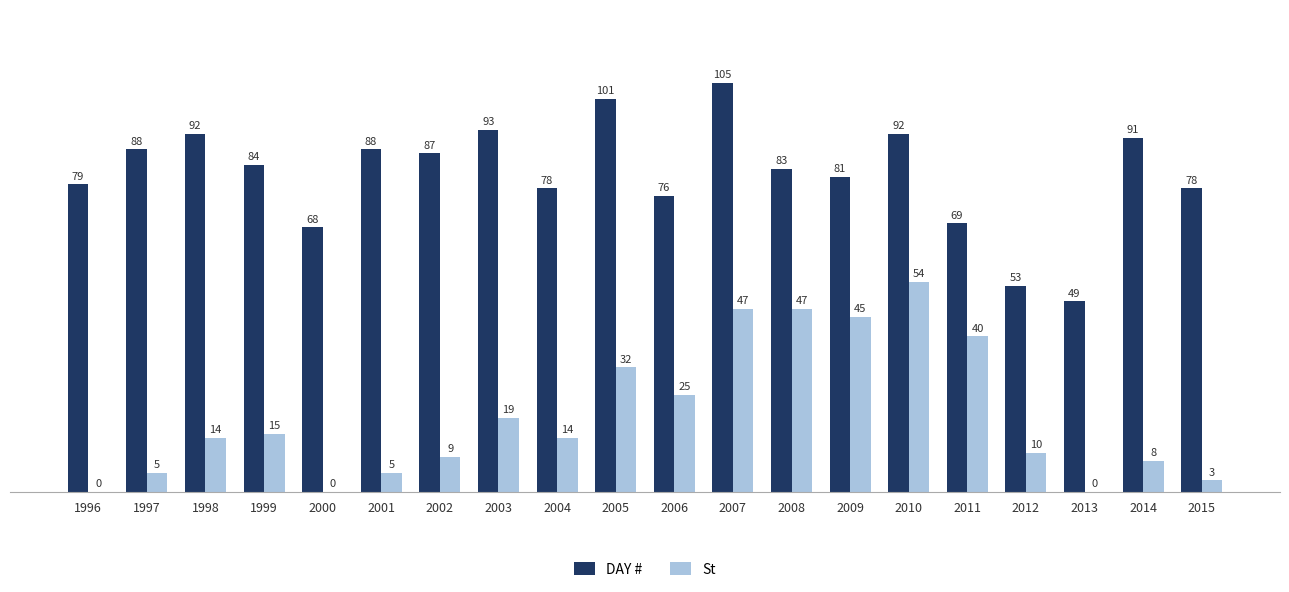

Is the value of St at 2012 greater than the value of DAY # at 2004?

No